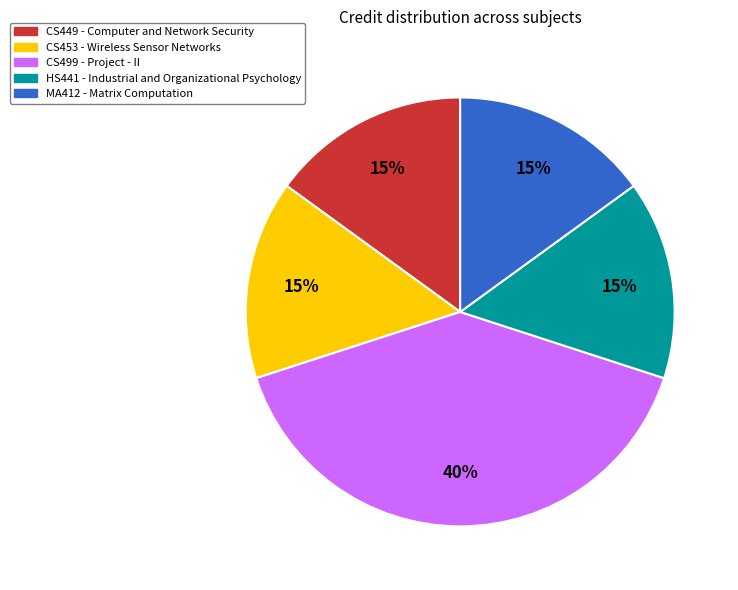

Does CS449 - Computer and Network Security represent more than half of the total?

No